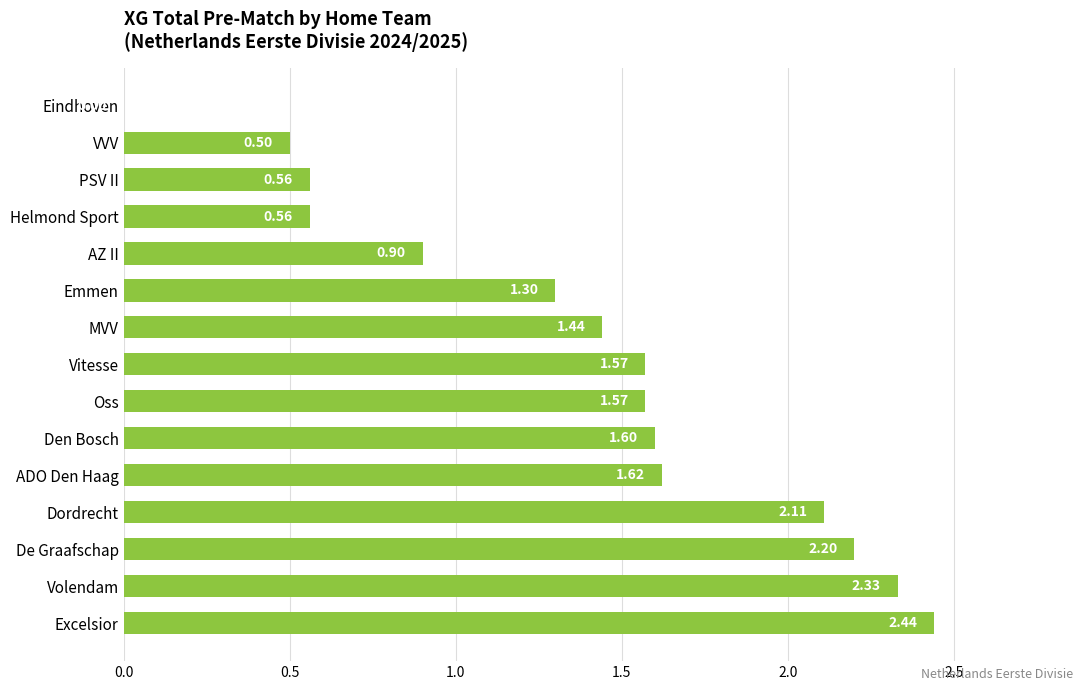

What is the change in value from De Graafschap to ADO Den Haag?

-0.6